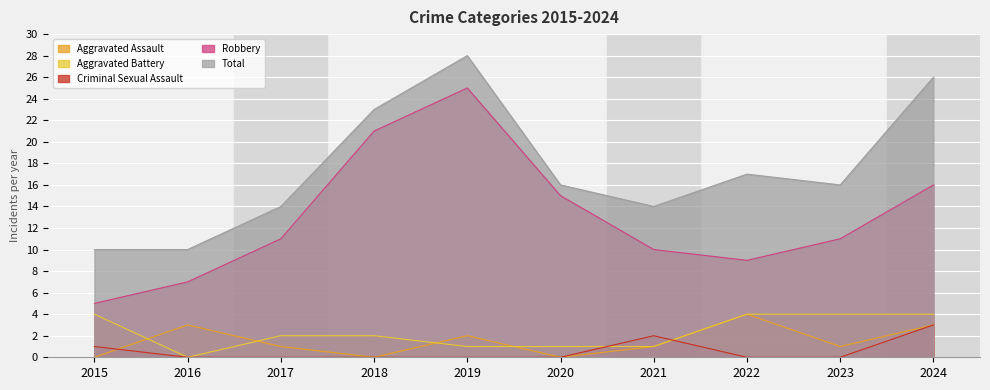

Reading left to right, extract all data points from this chart.

Aggravated Assault: 0	3	1	0	2	0	1	4	1	3
Aggravated Battery: 4	0	2	2	1	1	1	4	4	4
Criminal Sexual Assault: 1	0	0	0	0	0	2	0	0	3
Robbery: 5	7	11	21	25	15	10	9	11	16
Total: 10	10	14	23	28	16	14	17	16	26